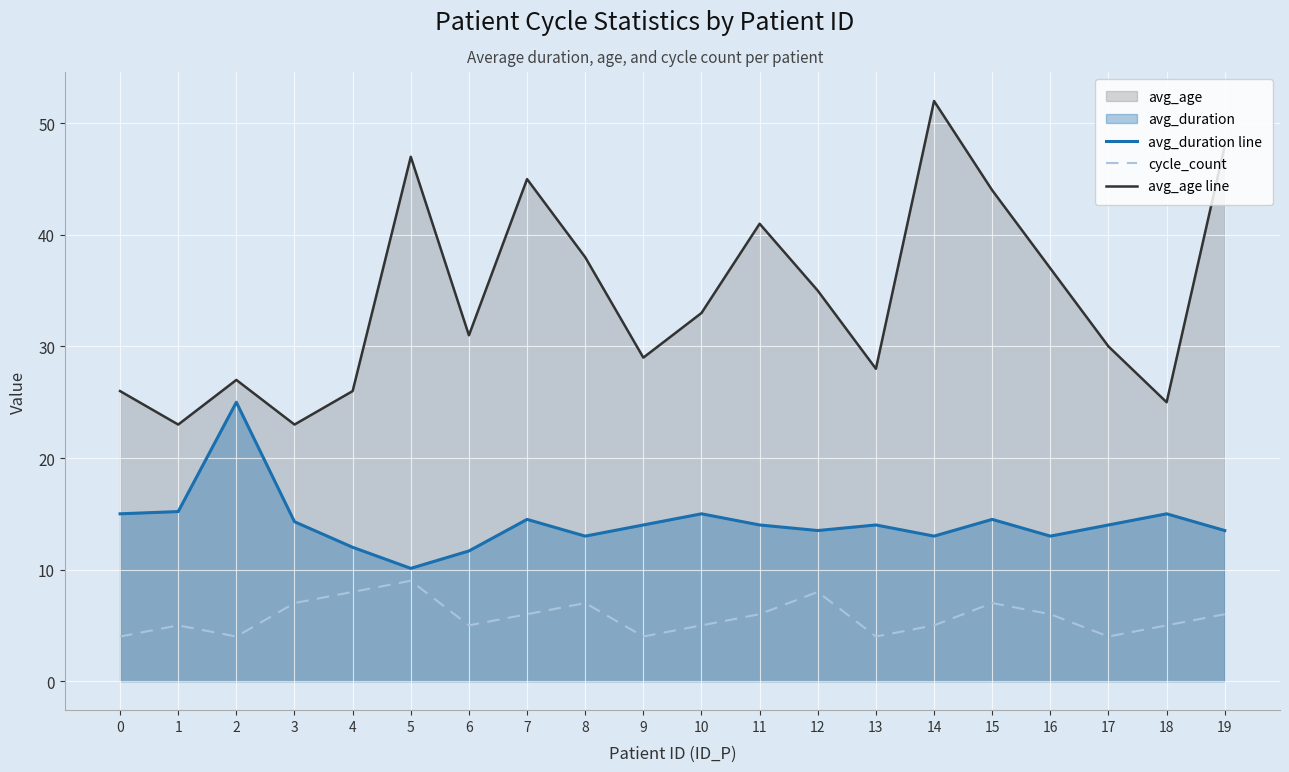

Between 6 and 10, which is larger?

10